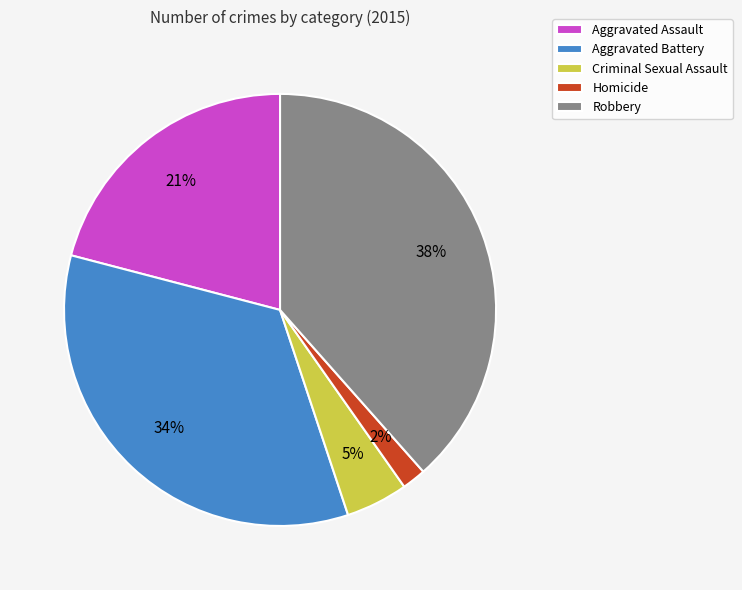

Which has a higher value, Criminal Sexual Assault or Aggravated Assault?

Aggravated Assault